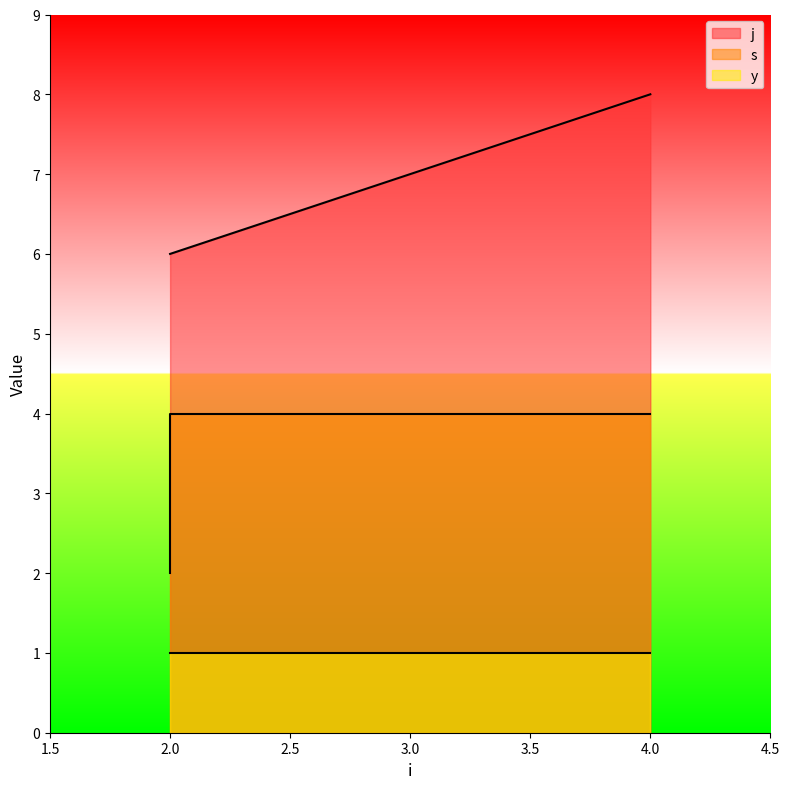

Which series has the largest total across all categories?

j